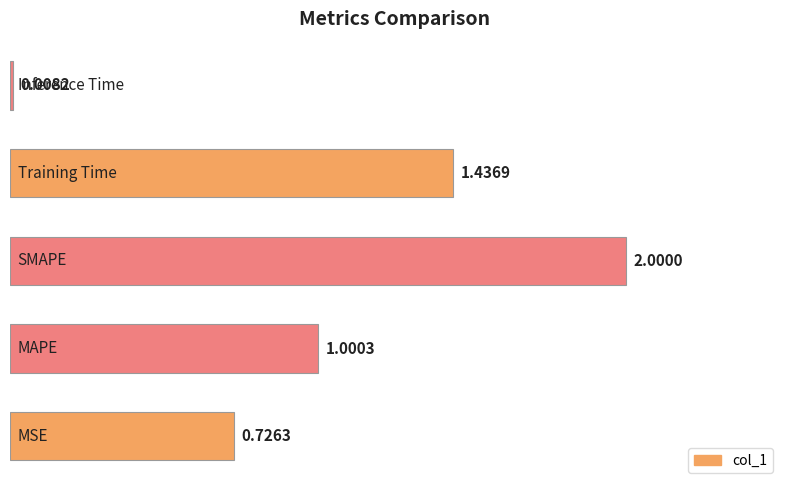

What is the average value?

1.0